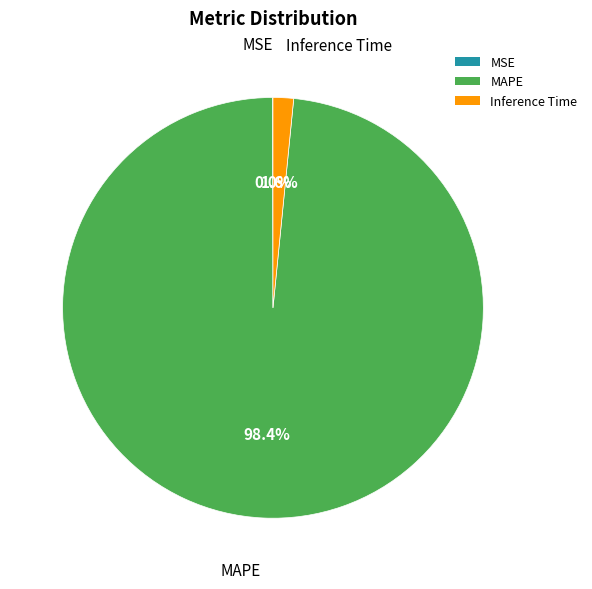

Is there any slice that represents more than half of the pie?

Yes